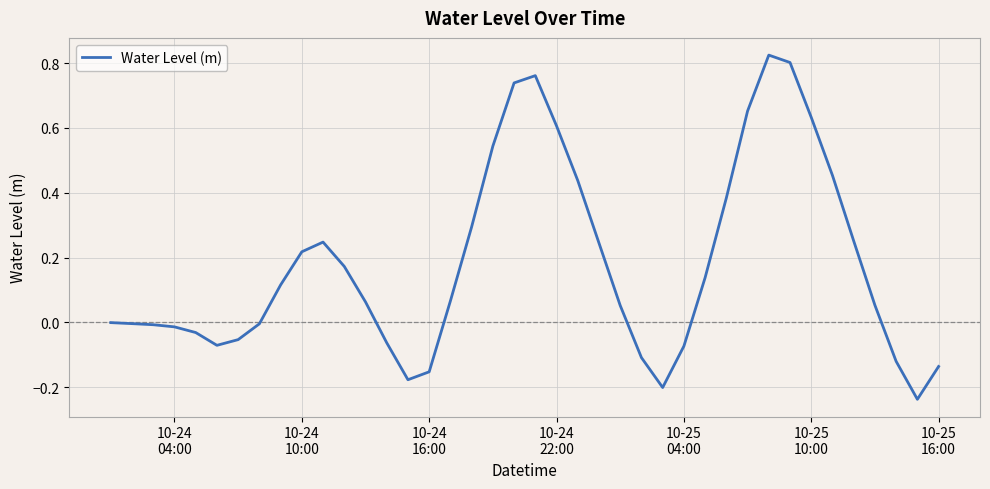

What is the difference between the maximum and minimum values?

1.1